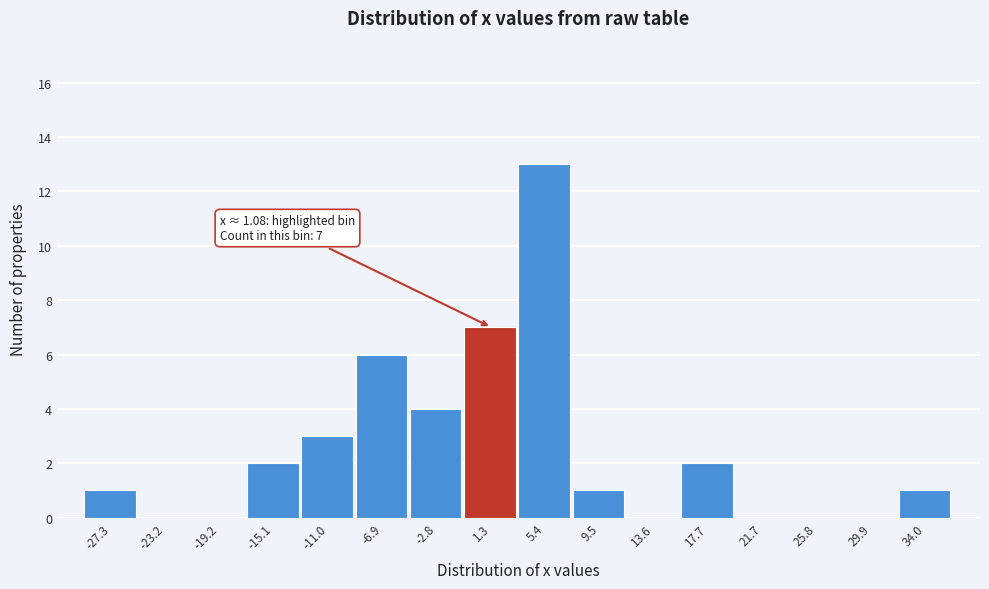

Which range on the x-axis has the tallest bar?

3.5 to 7.5